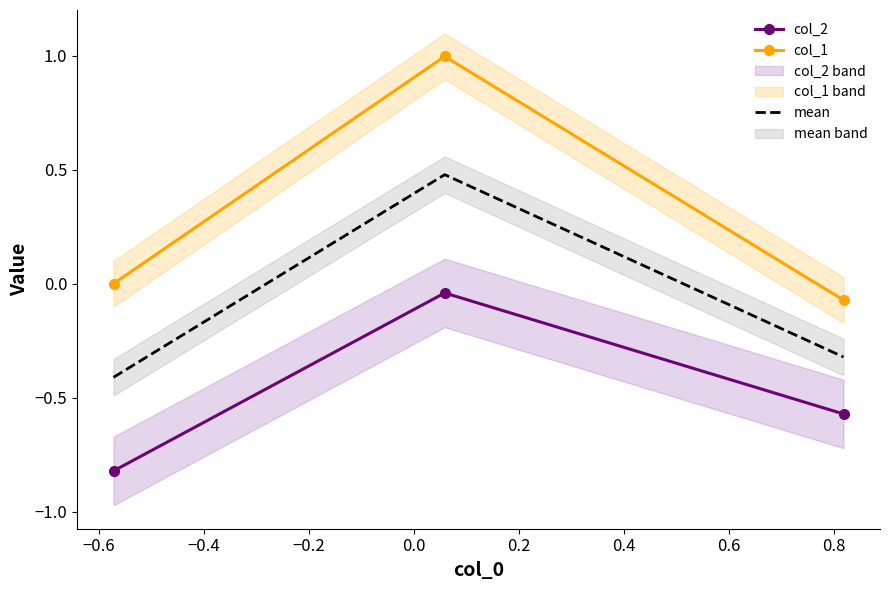

What is the value of the mean point at the 2nd from the left?

0.5